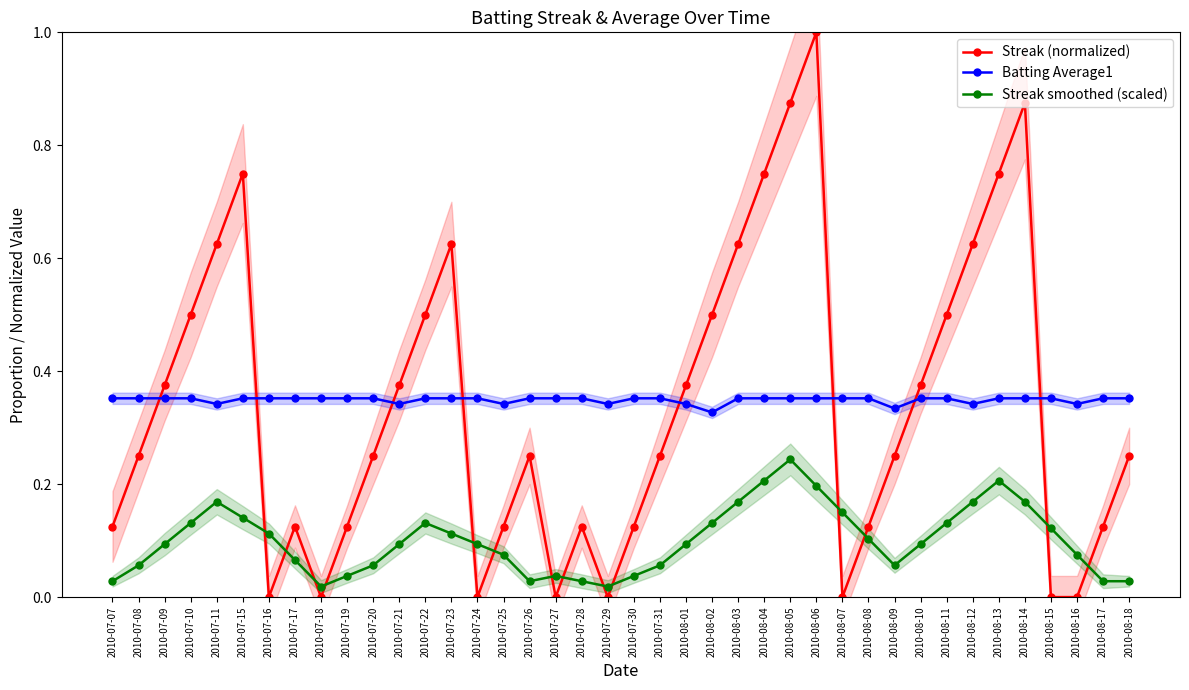

What is the greatest value displayed?

1.0